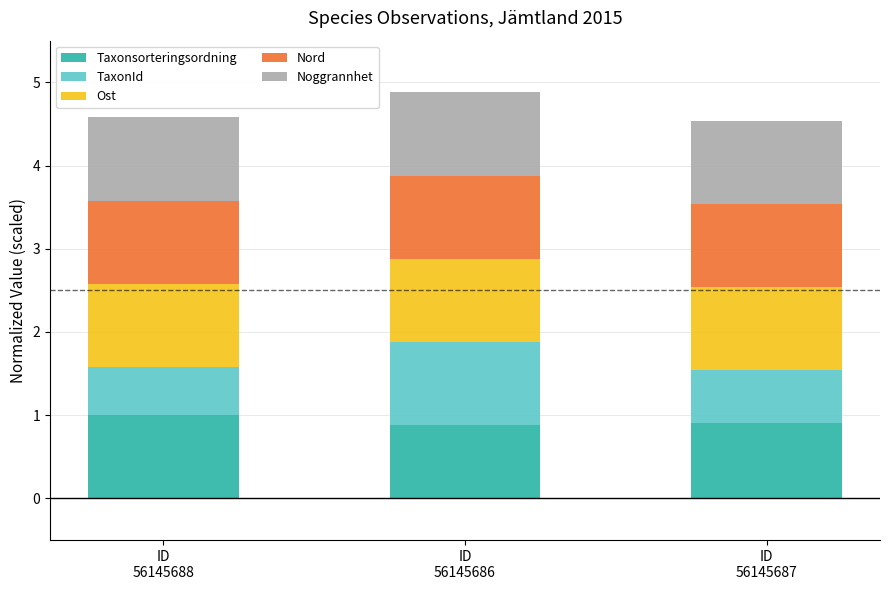

What is the lowest value of the Taxonsorteringsordning series?

0.9